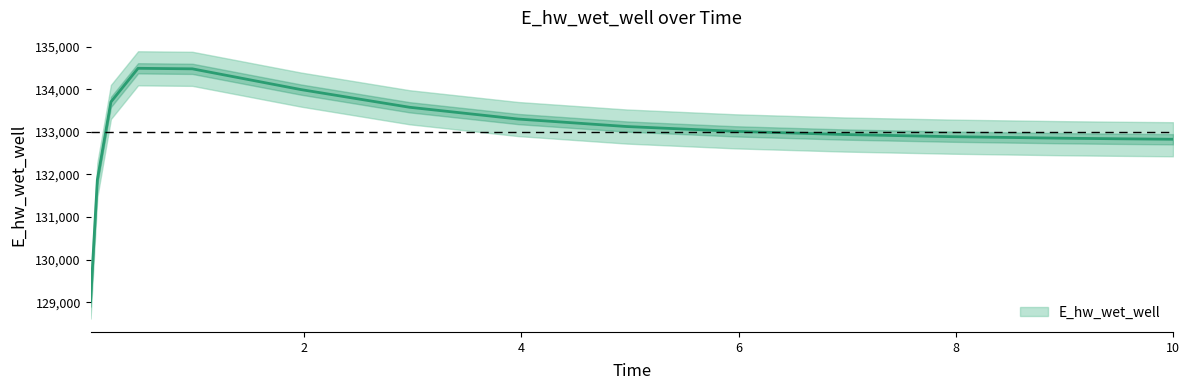

What is the label of the 12th point from the right?

0.46875